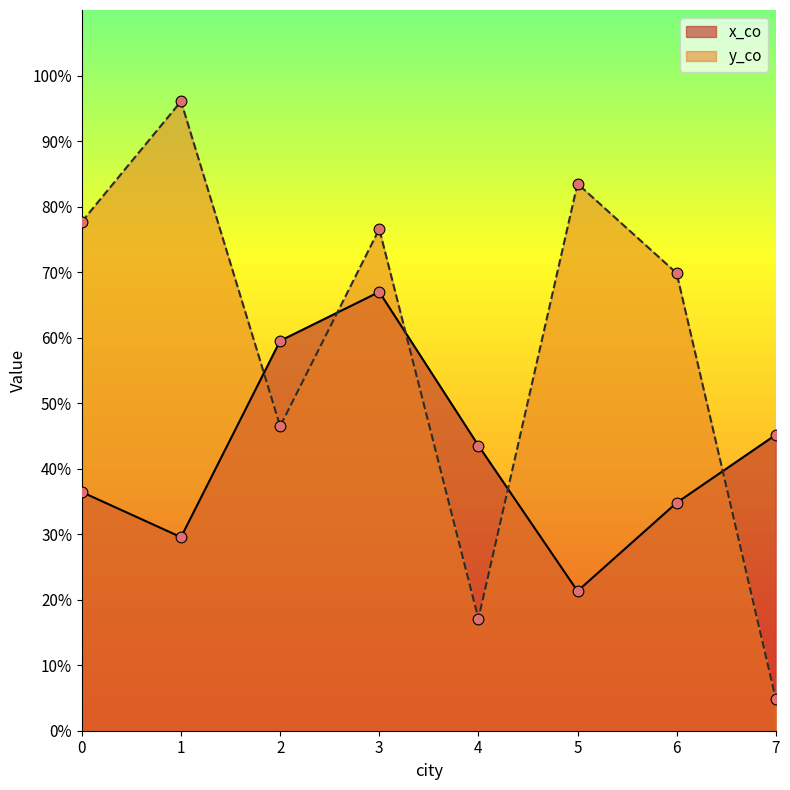

What are all the series names shown in the legend?

x_co, y_co